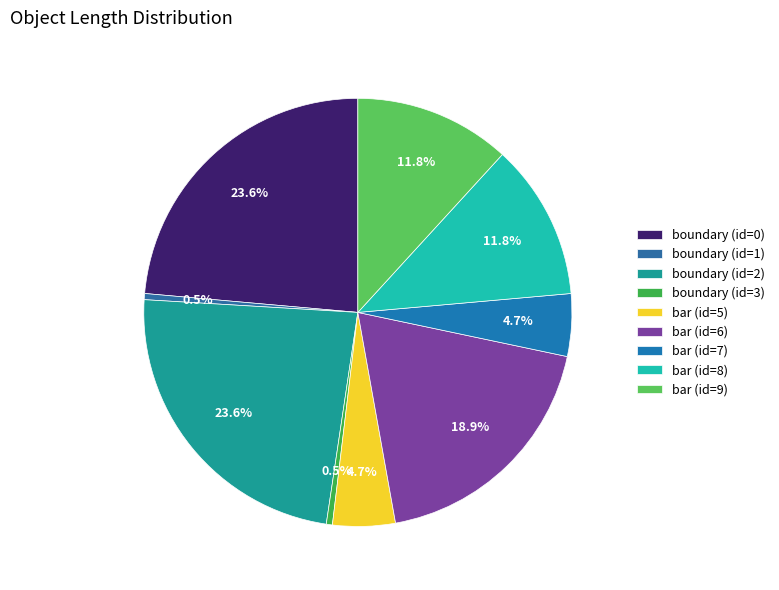

How many slices are in this pie chart?

9